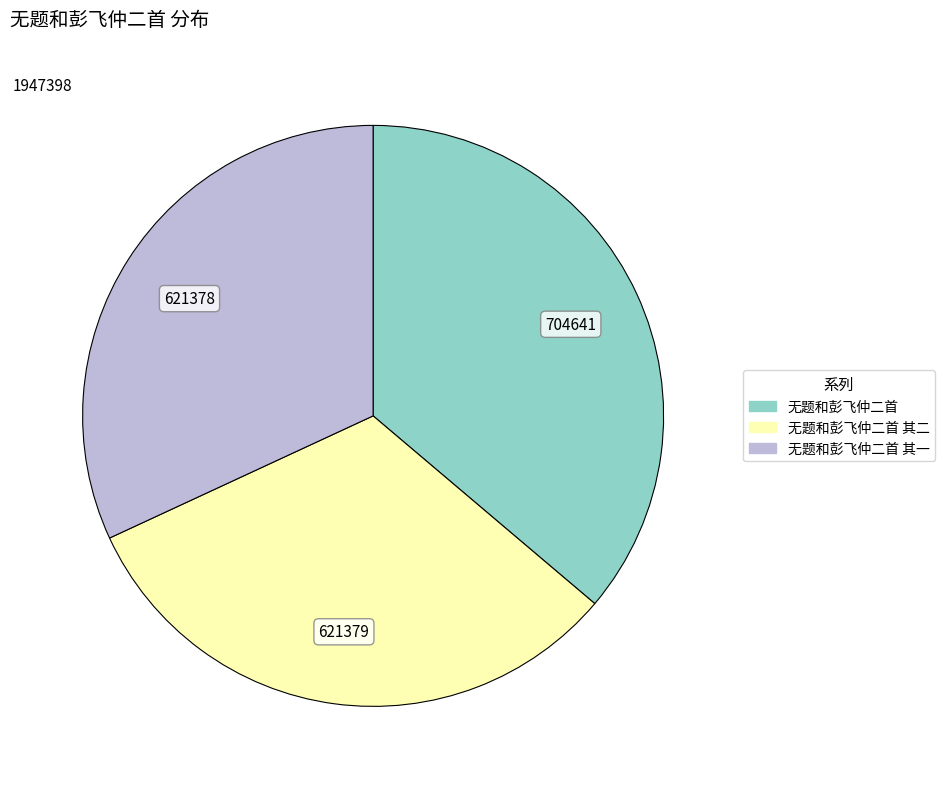

How many slices are in this pie chart?

3